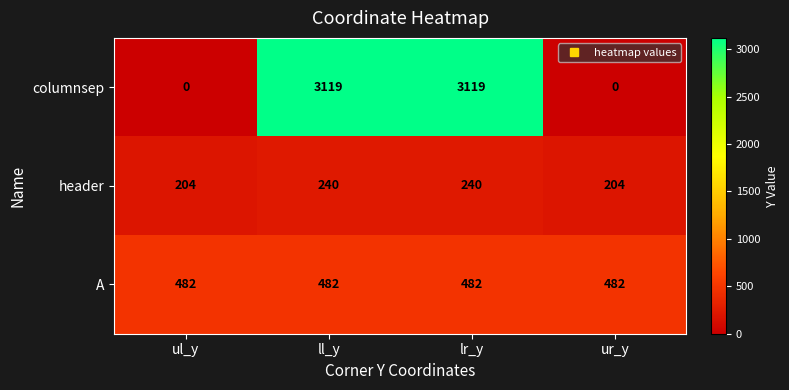

The A series shows 482 at ul_y. True or false?

True